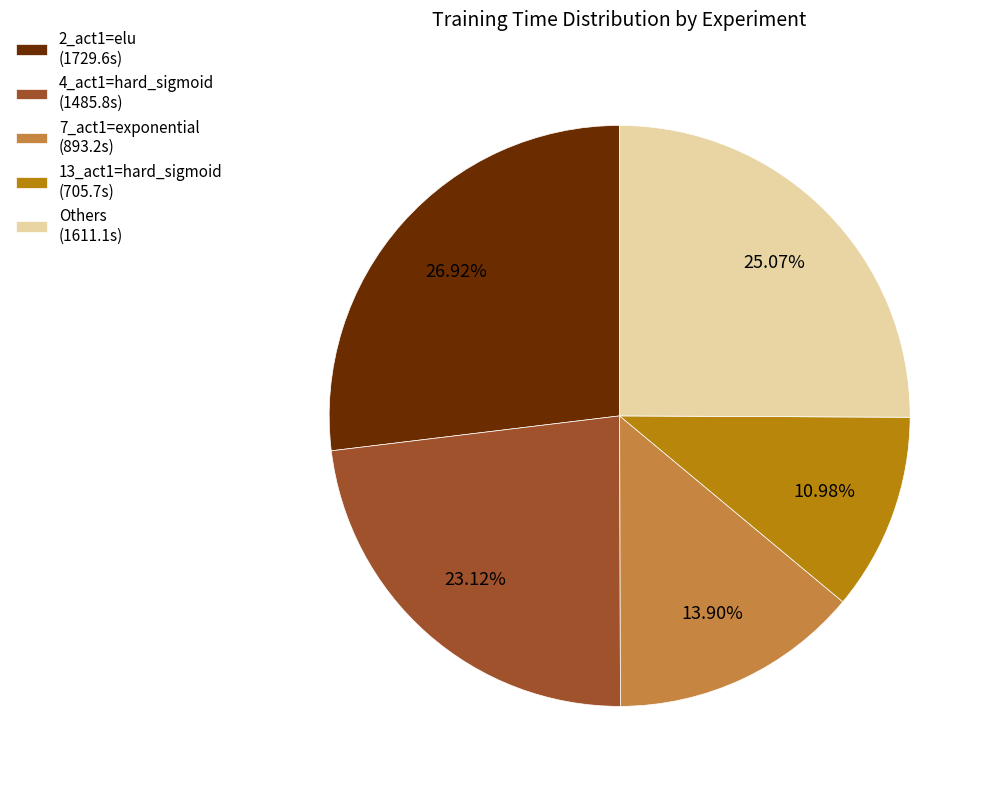

Combined, do 7_act1=exponential (893.2s) and 13_act1=hard_sigmoid (705.7s) account for over 50%?

No